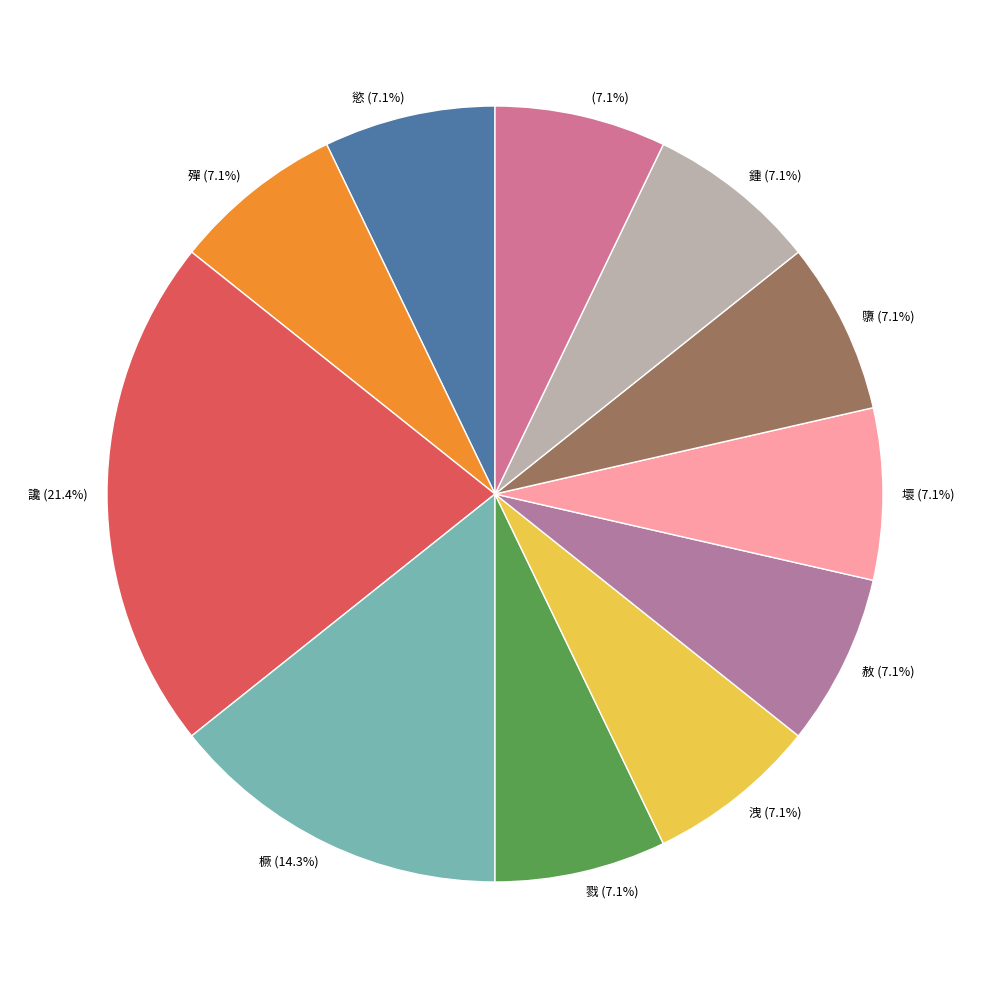

To the nearest percent, what is the difference between the largest and smallest slice percentages?

14%